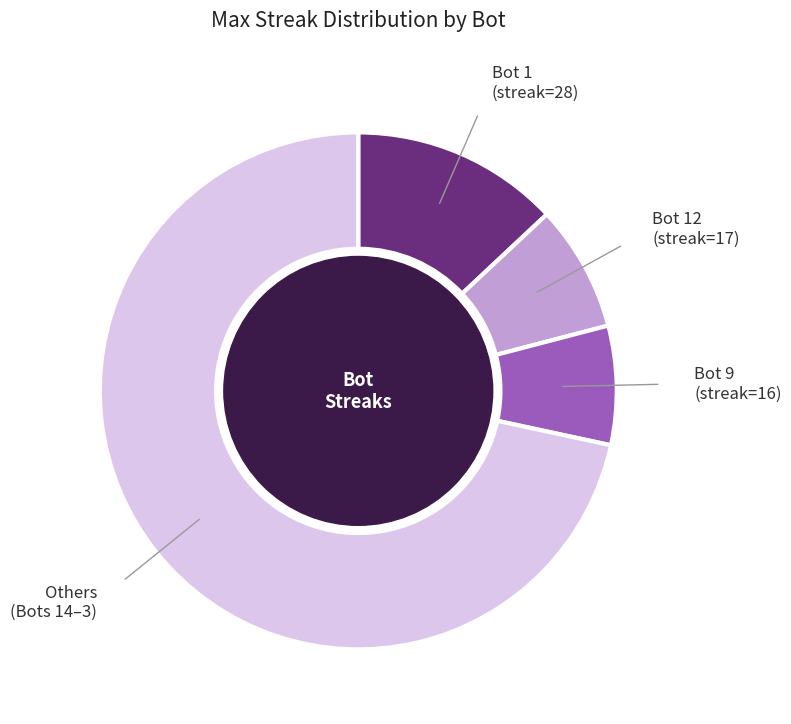

Does any single category account for the majority?

Yes